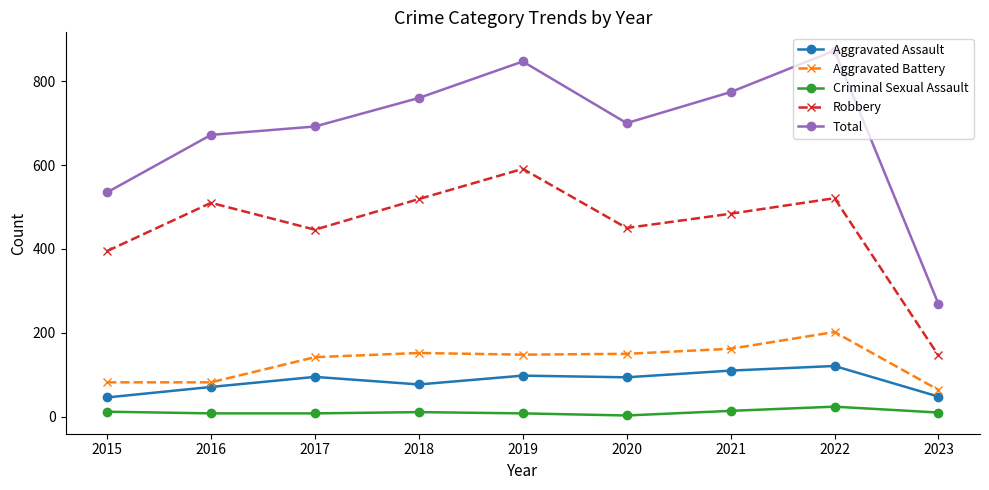

Which series has the widest spread of values?

Total